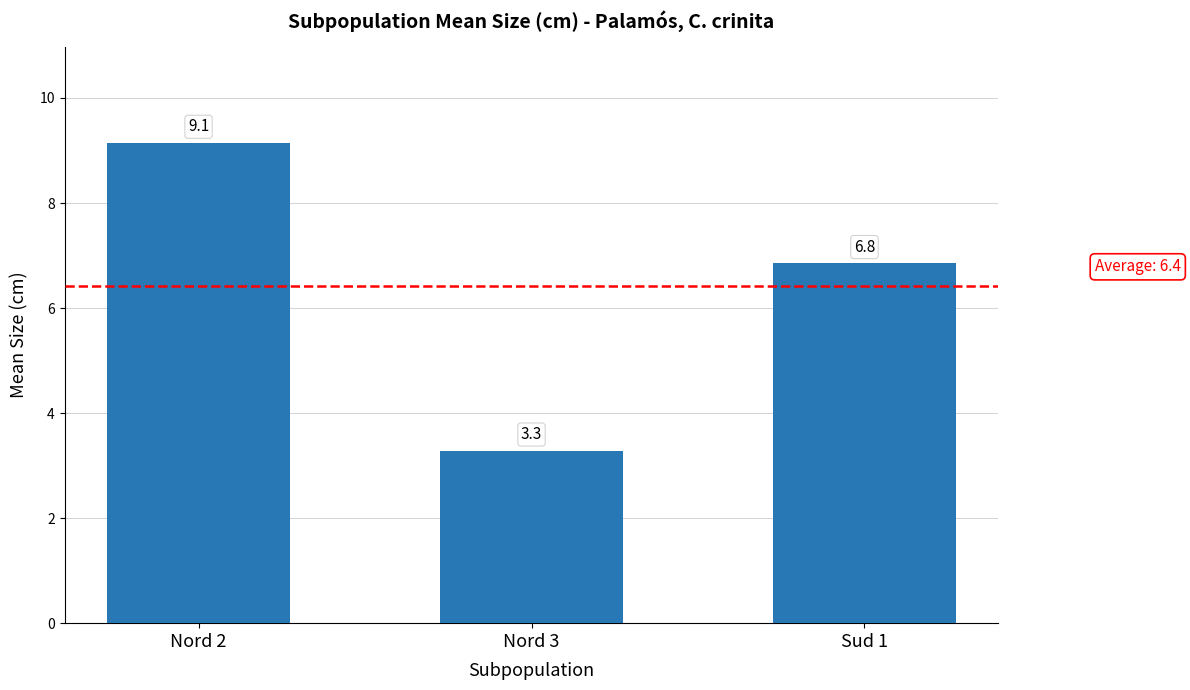

Where is the data nearest to the value 6?

Sud 1